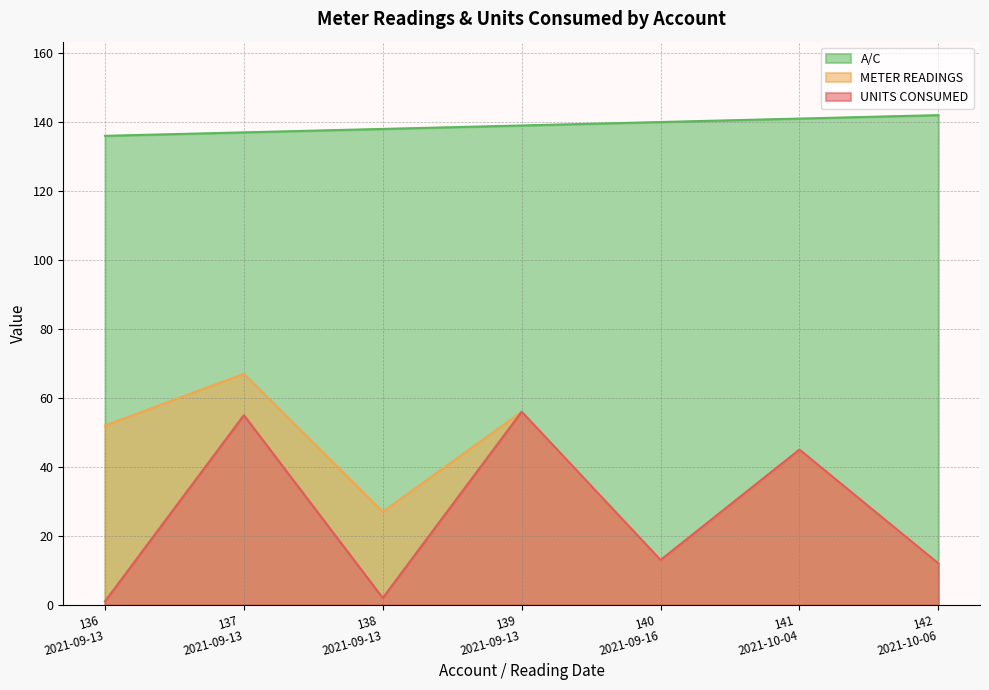

What is the difference between the second highest and minimum values in the A/C series?

5